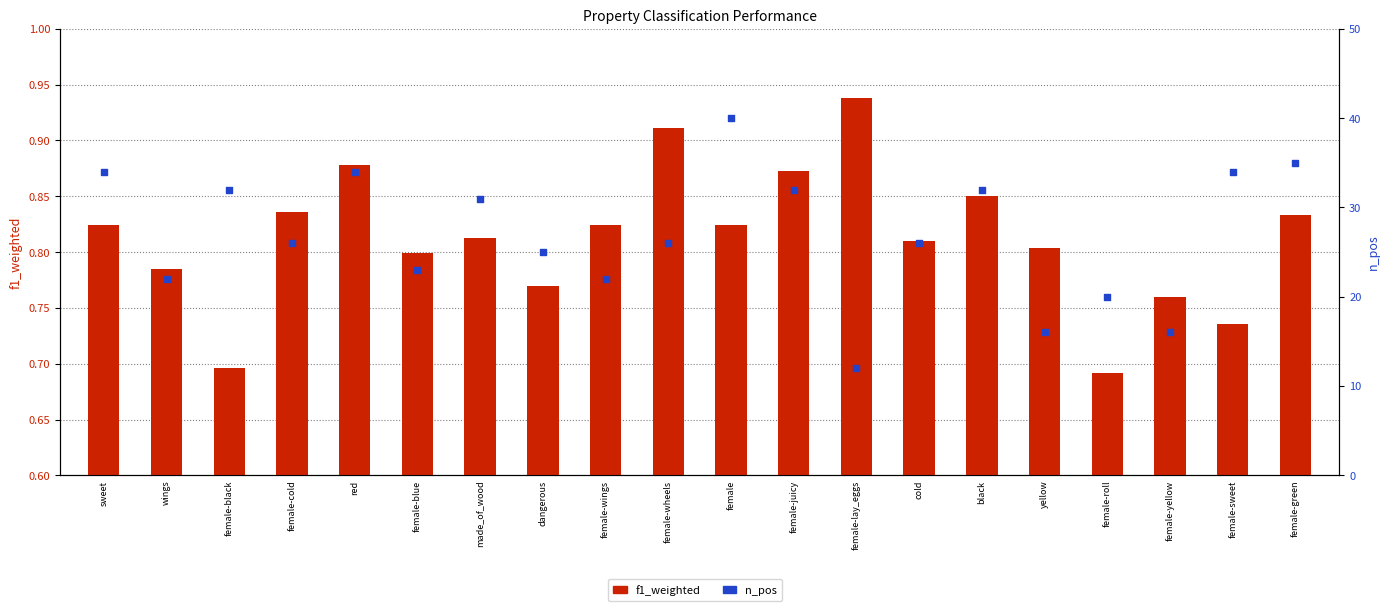

Which series contains the lowest Y value?

f1_weighted